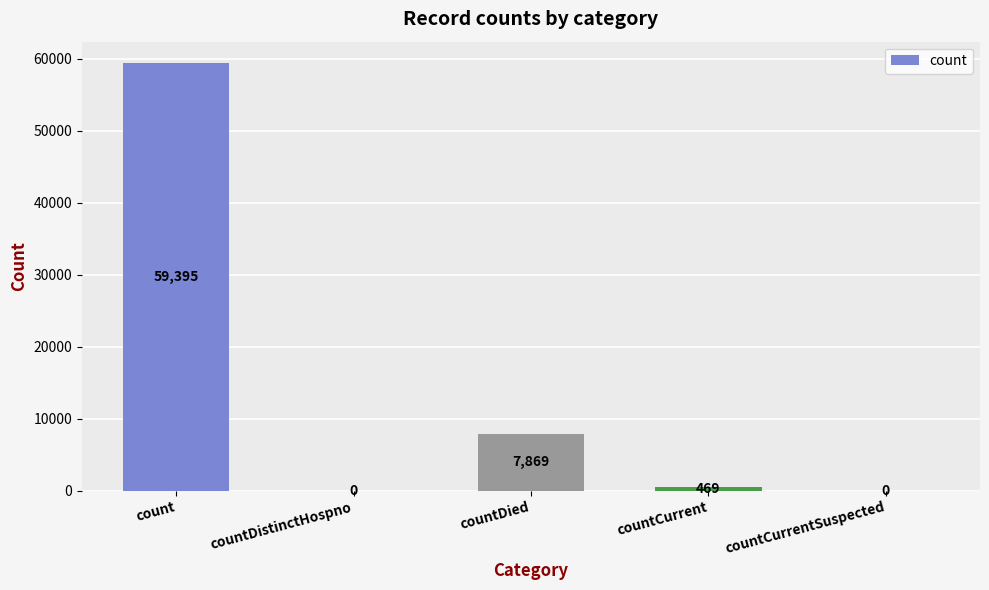

What is the maximum value shown in the chart?

59395